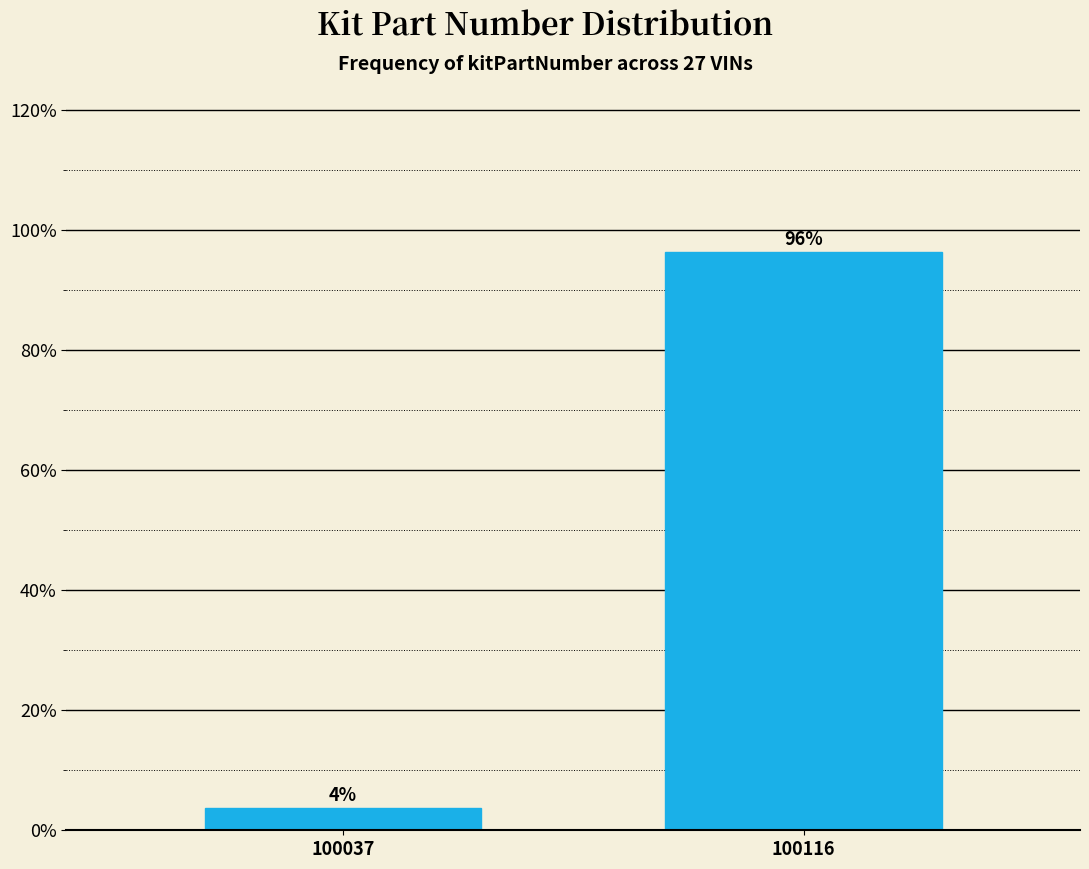

What is the value of the 2nd bar from the left?

96.3